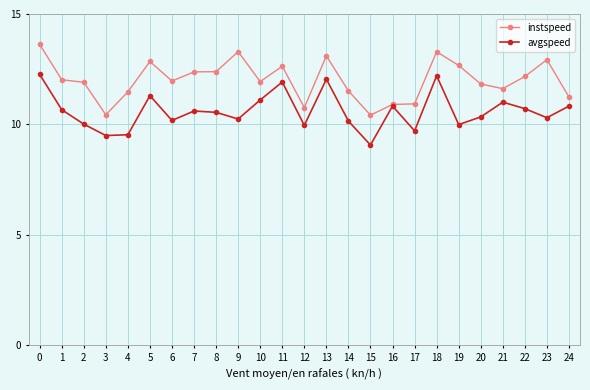

Rank the series by their average value, from lowest to highest.

avgspeed, instspeed